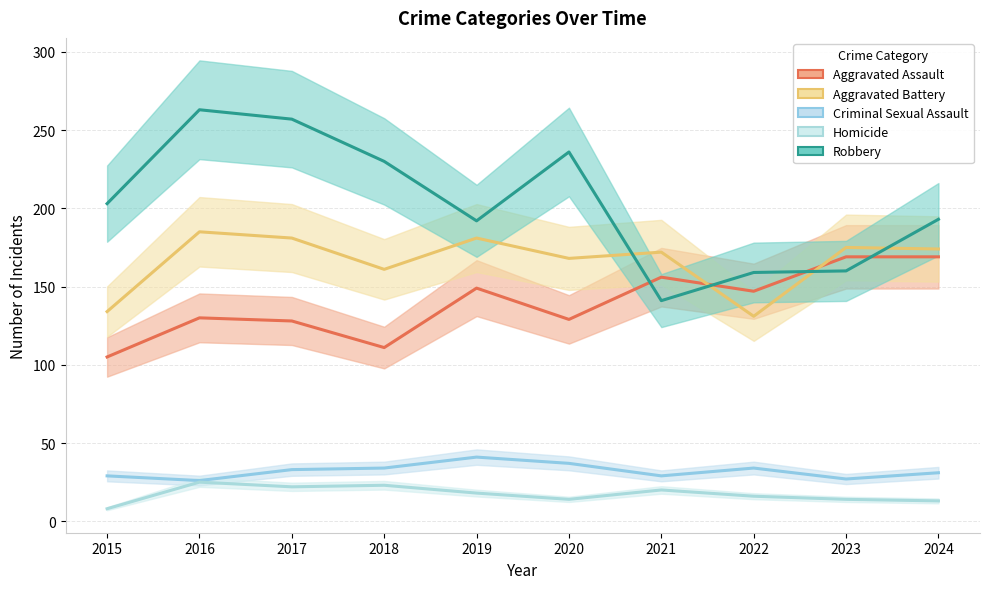

Does the chart have visible grid lines?

Yes